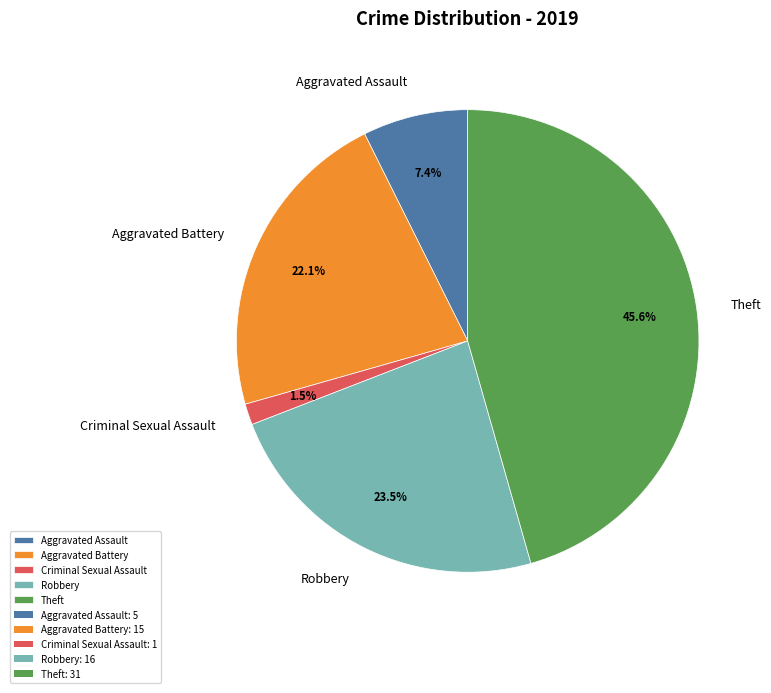

Rank the categories by value from lowest to highest.

Criminal Sexual Assault, Aggravated Assault, Aggravated Battery, Robbery, Theft